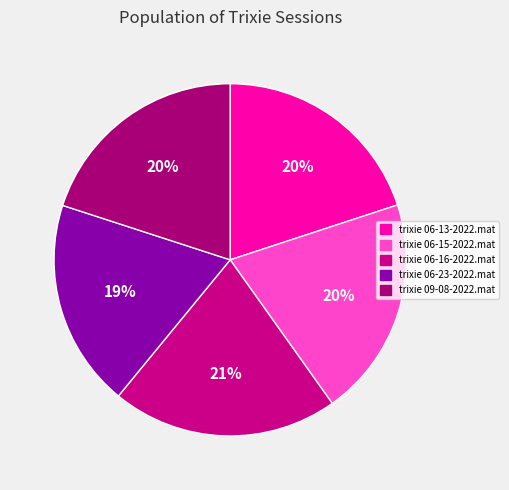

Count the number of slices in the pie.

5